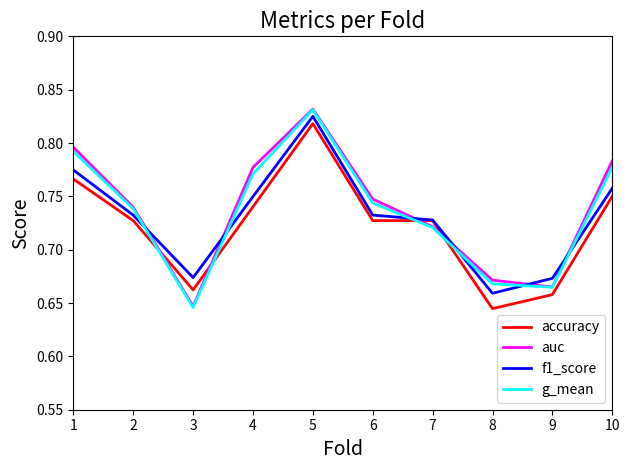

The value of auc at 9 is 1.2. True or false?

False